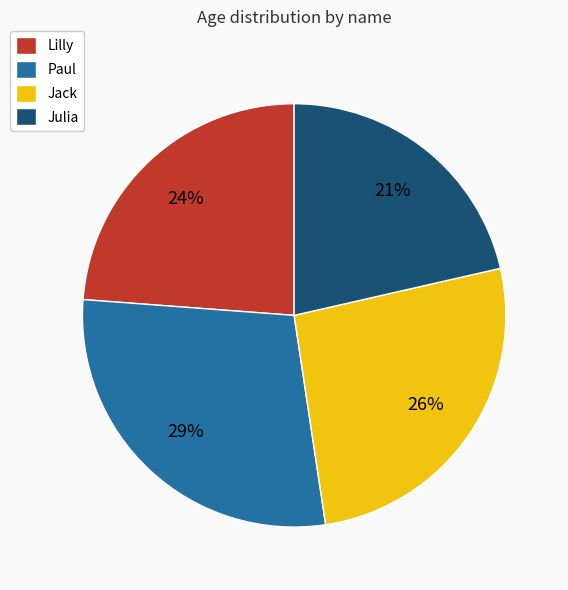

Which has a higher value, Paul or Jack?

Paul